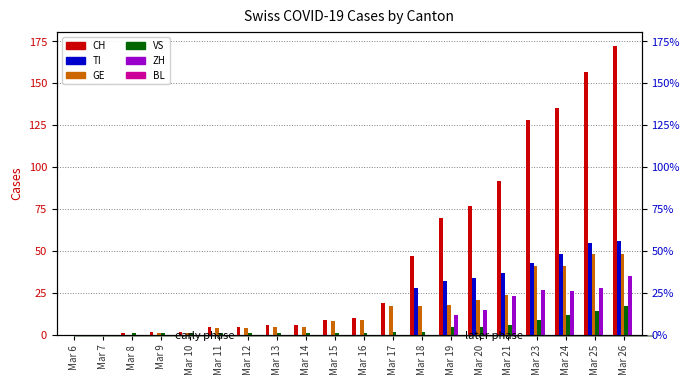

Reading left to right, what are all the values shown in this chart?

CH: 0	0	1	2	2	5	5	6	6	9	10	19	47	70	77	92	128	135	157	172
TI: 0	0	0	0	0	0	0	0	0	0	0	0	28	32	34	37	43	48	55	56
GE: 0	0	0	1	1	4	4	5	5	8	9	17	17	18	21	24	41	41	48	48
VS: 0	0	1	1	1	1	1	1	1	1	1	2	2	5	5	6	9	12	14	17
ZH: 0	0	0	0	0	0	0	0	0	0	0	0	0	12	15	23	27	26	28	35
BL: 0	0	0	0	0	0	0	0	0	0	0	0	0	0	0	0	0	0	0	0